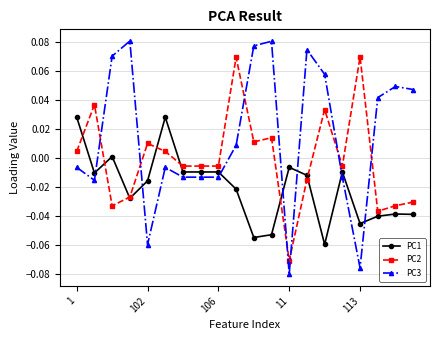

Which series has the largest range (max minus min)?

PC3